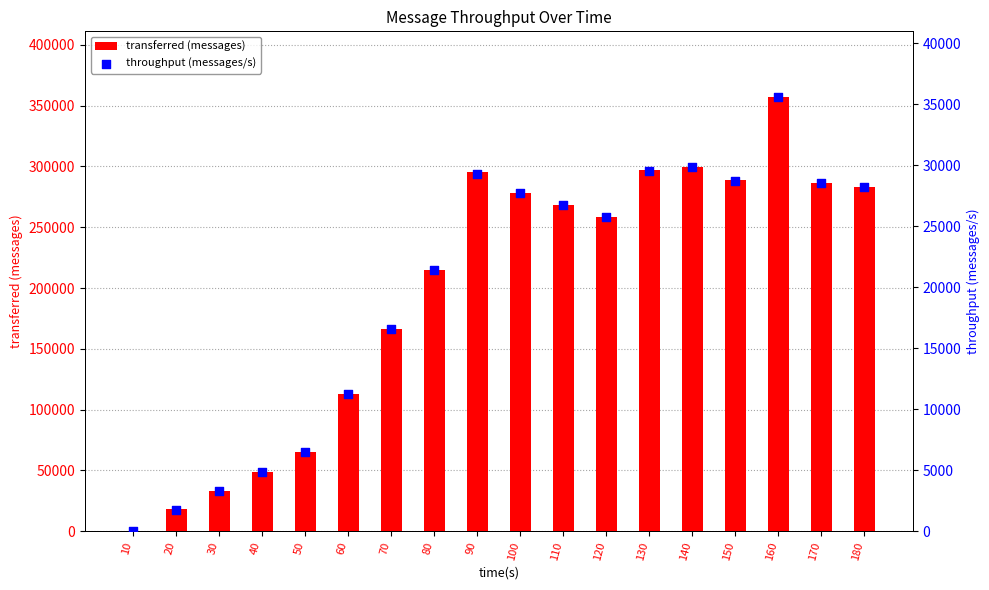

Which series has the largest total across all categories?

transferred (messages)